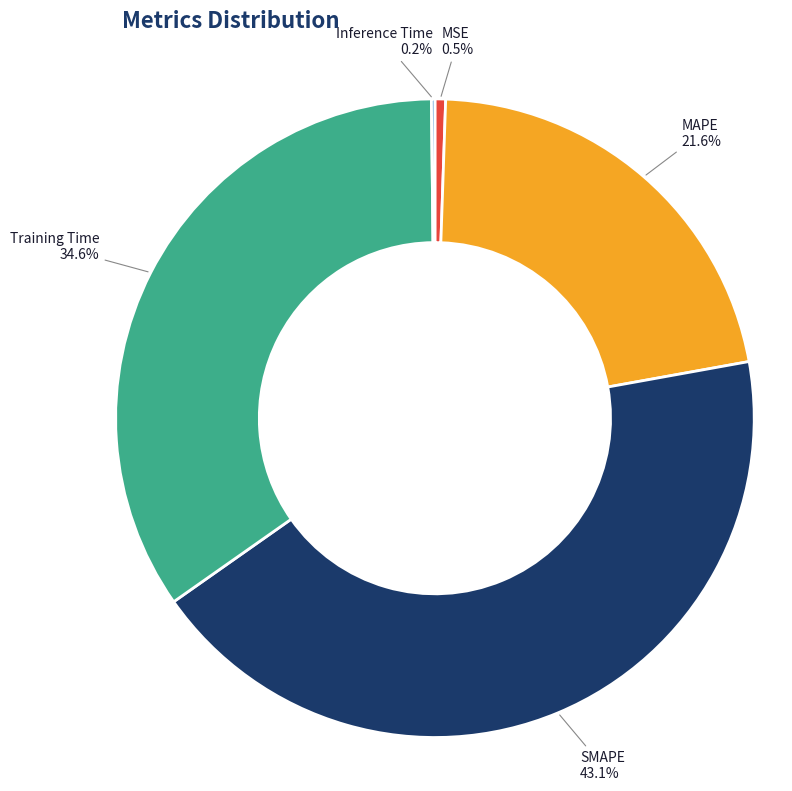

Does any single category account for the majority?

No